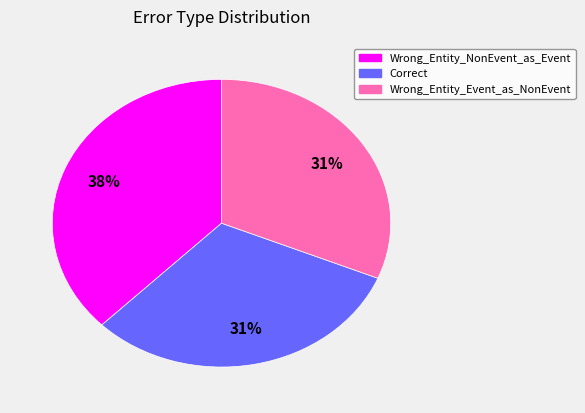

To the nearest percent, what is the combined percentage of Wrong_Entity_Event_as_NonEvent and Wrong_Entity_NonEvent_as_Event?

69%